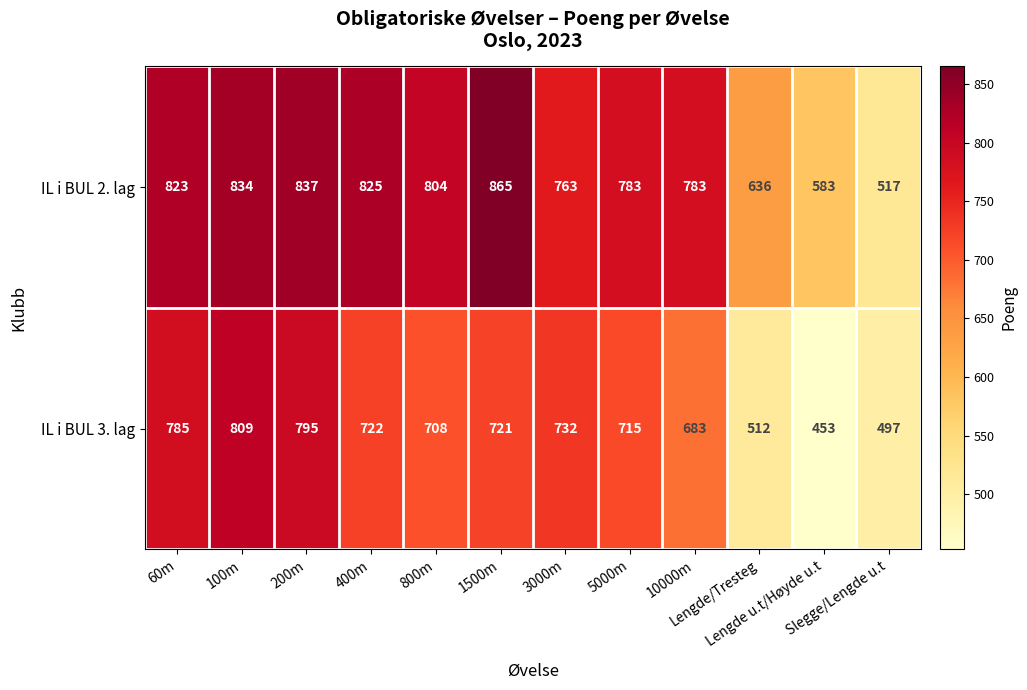

At which category is the sum across all series the highest?

100m